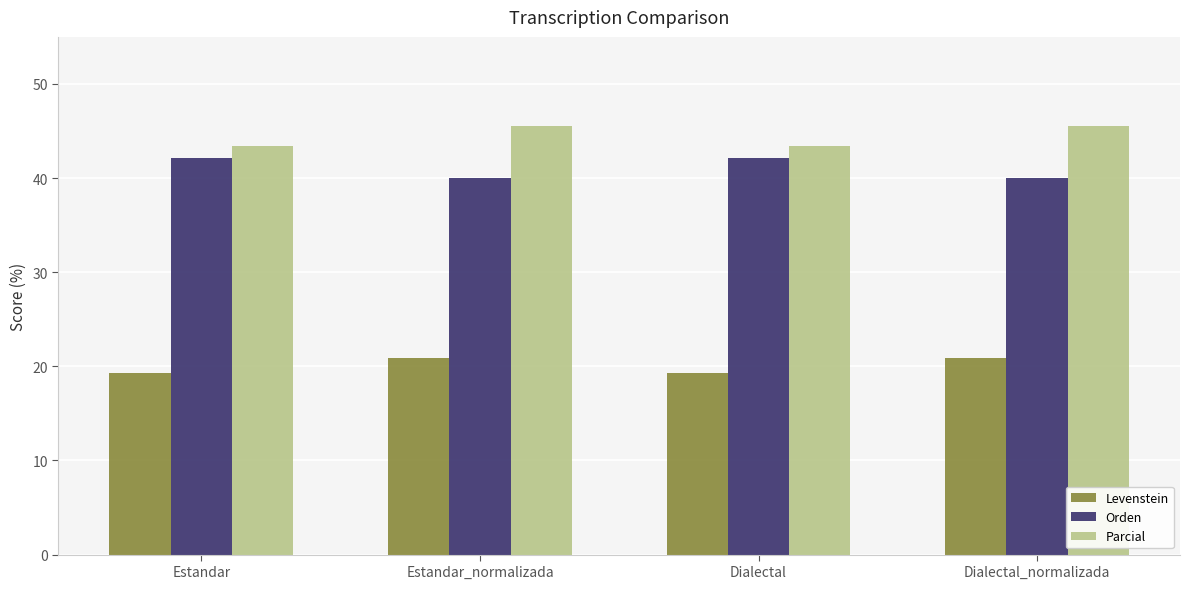

Is the value of Parcial at Dialectal greater than the value of Levenstein at Estandar_normalizada?

Yes